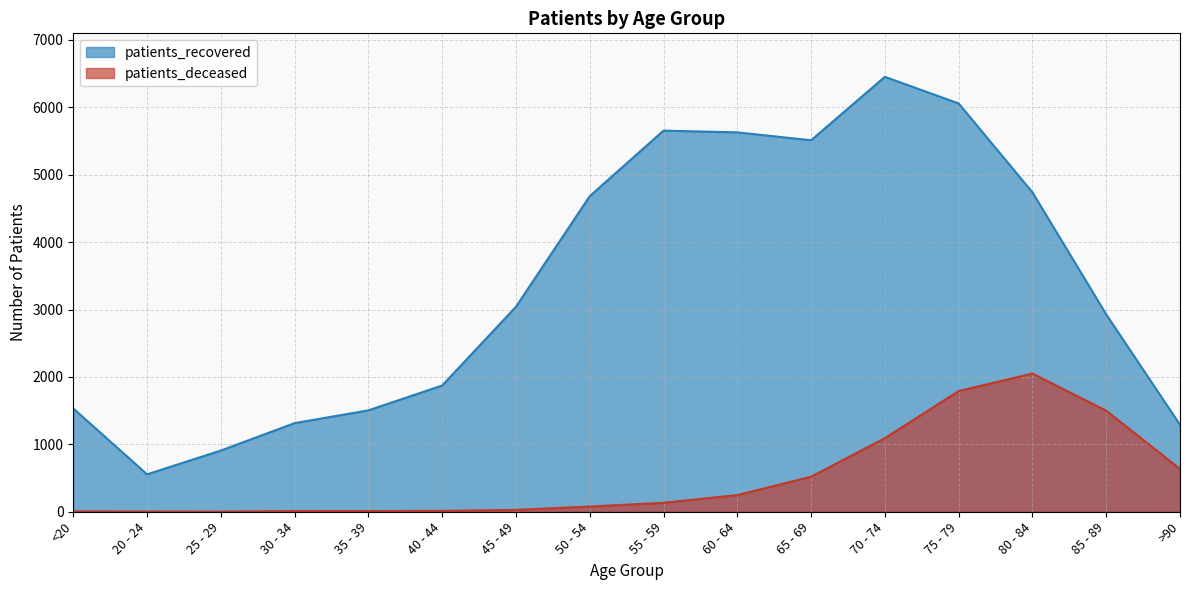

How many categories are shown in the chart?

16